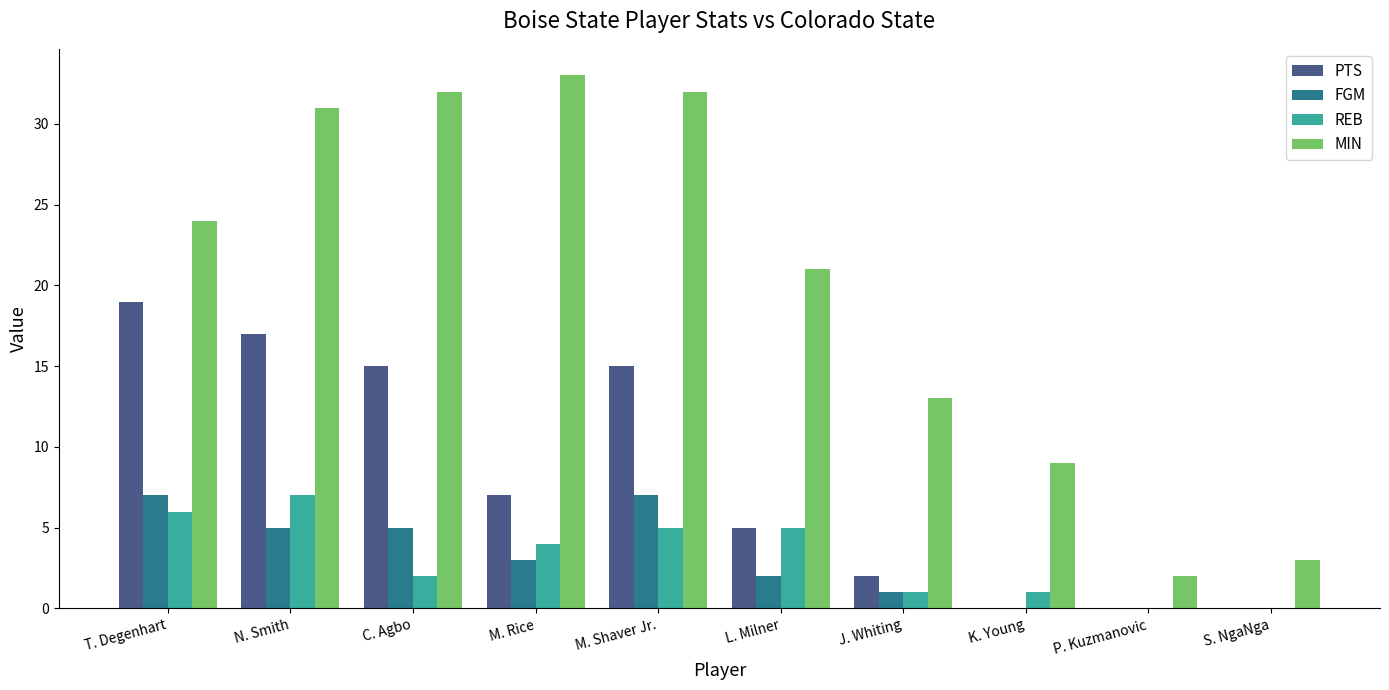

Reading left to right, extract all data points from this chart.

PTS: T. Degenhart=19	N. Smith=17	C. Agbo=15	M. Rice=7	M. Shaver Jr.=15	L. Milner=5	J. Whiting=2	K. Young=0	P. Kuzmanovic=0	S. NgaNga=0
FGM: T. Degenhart=7	N. Smith=5	C. Agbo=5	M. Rice=3	M. Shaver Jr.=7	L. Milner=2	J. Whiting=1	K. Young=0	P. Kuzmanovic=0	S. NgaNga=0
REB: T. Degenhart=6	N. Smith=7	C. Agbo=2	M. Rice=4	M. Shaver Jr.=5	L. Milner=5	J. Whiting=1	K. Young=1	P. Kuzmanovic=0	S. NgaNga=0
MIN: T. Degenhart=24	N. Smith=31	C. Agbo=32	M. Rice=33	M. Shaver Jr.=32	L. Milner=21	J. Whiting=13	K. Young=9	P. Kuzmanovic=2	S. NgaNga=3